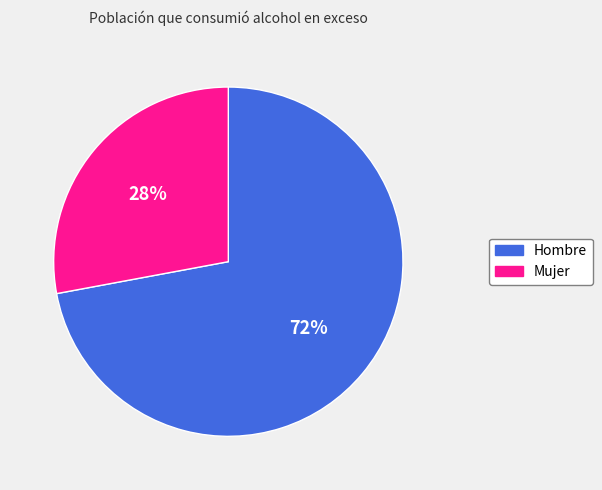

Which has a higher value, Mujer or Hombre?

Hombre